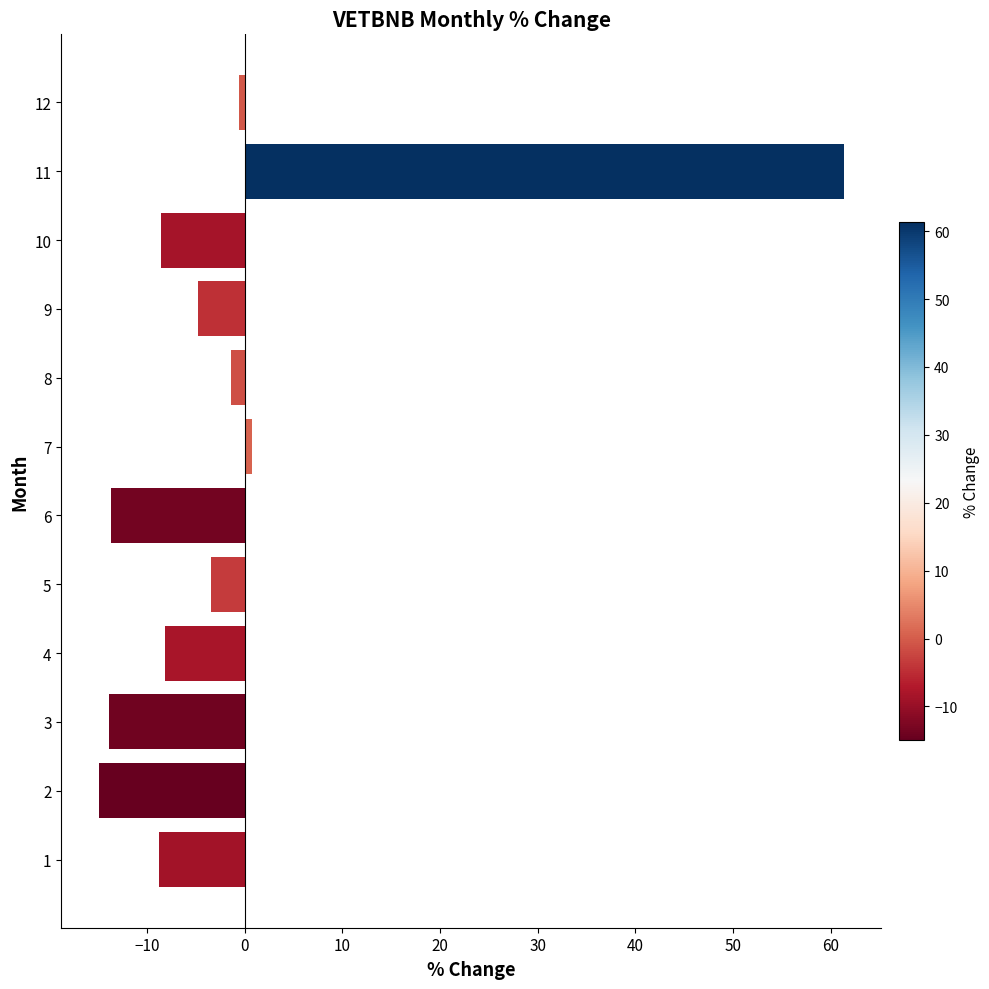

What is the difference between the maximum and minimum values?

76.3